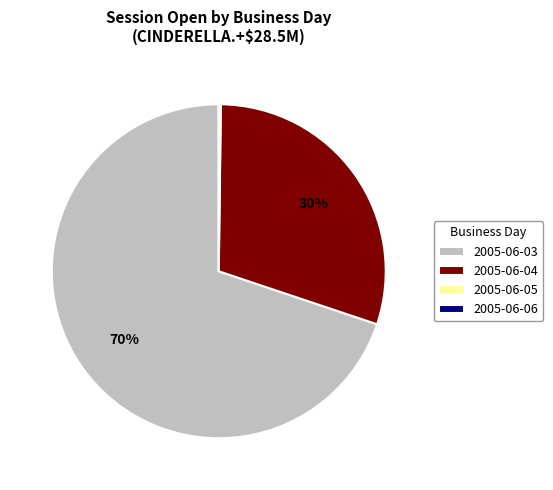

What is the largest slice in the pie chart?

2005-06-03